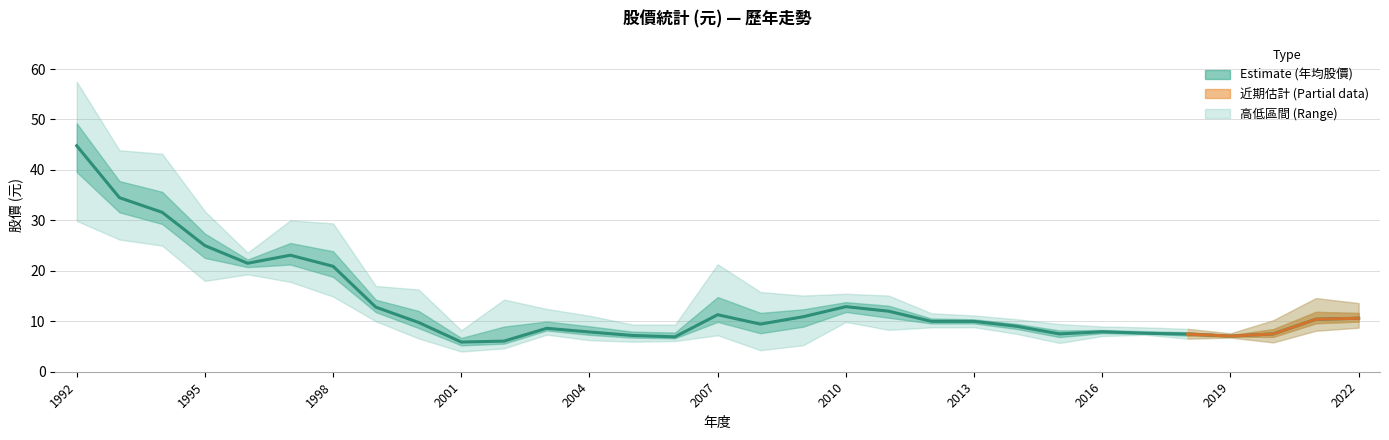

Where is 年均股價 nearest to the value 25?

1995